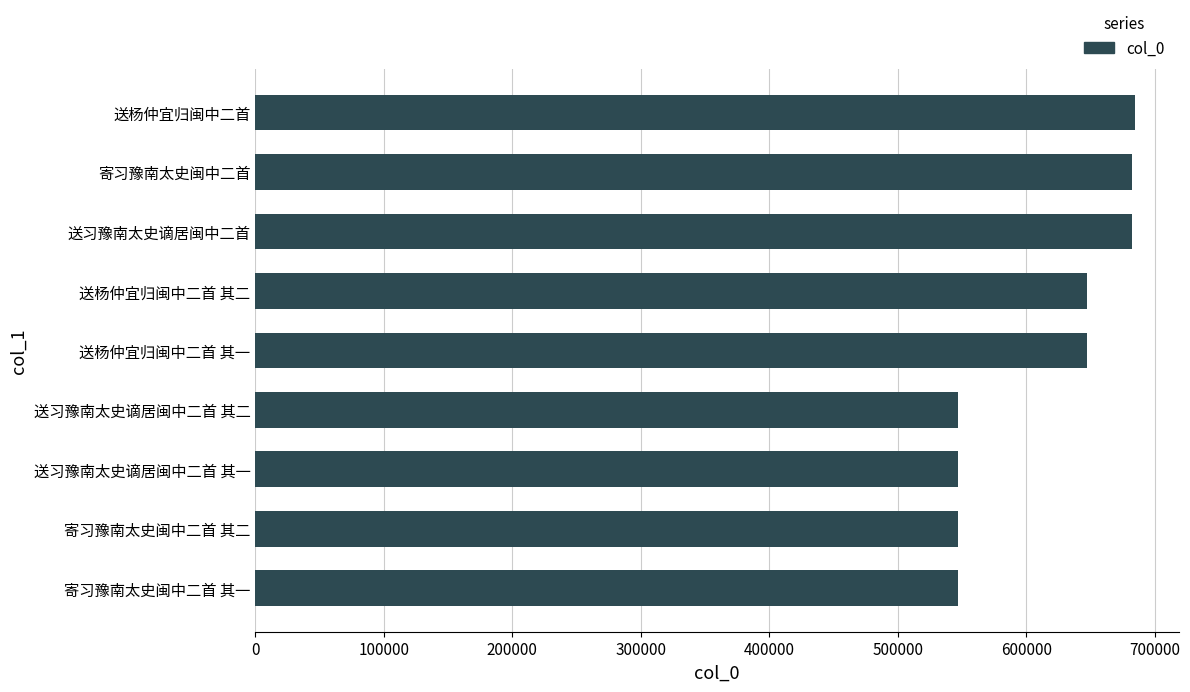

What is the smallest value displayed?

547048